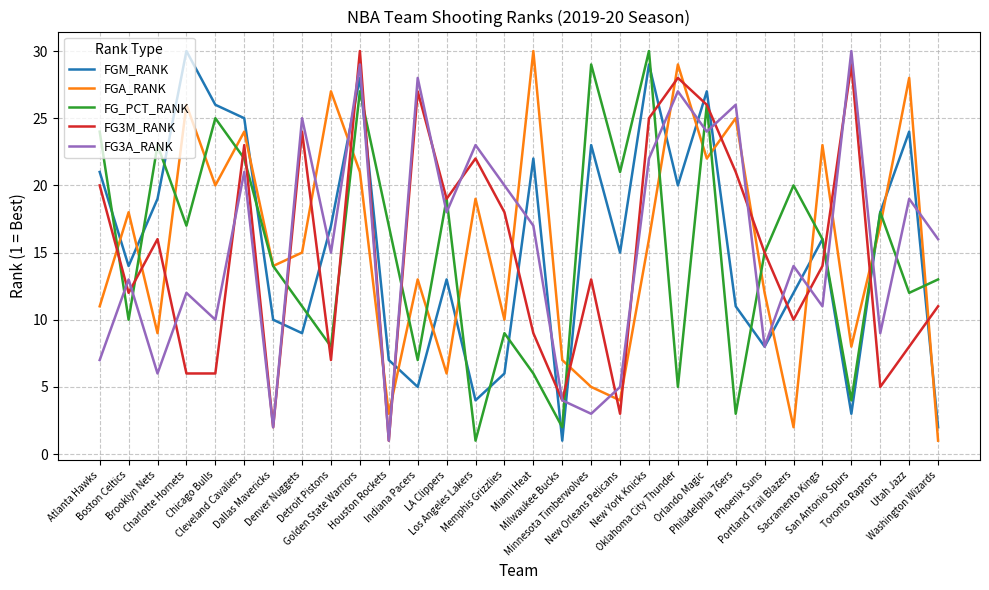

Reading left to right, extract all data points from this chart.

FGM_RANK: Atlanta Hawks=21	Boston Celtics=14	Brooklyn Nets=19	Charlotte Hornets=30	Chicago Bulls=26	Cleveland Cavaliers=25	Dallas Mavericks=10	Denver Nuggets=9	Detroit Pistons=17	Golden State Warriors=28	Houston Rockets=7	Indiana Pacers=5	LA Clippers=13	Los Angeles Lakers=4	Memphis Grizzlies=6	Miami Heat=22	Milwaukee Bucks=1	Minnesota Timberwolves=23	New Orleans Pelicans=15	New York Knicks=29	Oklahoma City Thunder=20	Orlando Magic=27	Philadelphia 76ers=11	Phoenix Suns=8	Portland Trail Blazers=12	Sacramento Kings=16	San Antonio Spurs=3	Toronto Raptors=18	Utah Jazz=24	Washington Wizards=2
FGA_RANK: Atlanta Hawks=11	Boston Celtics=18	Brooklyn Nets=9	Charlotte Hornets=26	Chicago Bulls=20	Cleveland Cavaliers=24	Dallas Mavericks=14	Denver Nuggets=15	Detroit Pistons=27	Golden State Warriors=21	Houston Rockets=3	Indiana Pacers=13	LA Clippers=6	Los Angeles Lakers=19	Memphis Grizzlies=10	Miami Heat=30	Milwaukee Bucks=7	Minnesota Timberwolves=5	New Orleans Pelicans=4	New York Knicks=16	Oklahoma City Thunder=29	Orlando Magic=22	Philadelphia 76ers=25	Phoenix Suns=12	Portland Trail Blazers=2	Sacramento Kings=23	San Antonio Spurs=8	Toronto Raptors=17	Utah Jazz=28	Washington Wizards=1
FG_PCT_RANK: Atlanta Hawks=24	Boston Celtics=10	Brooklyn Nets=23	Charlotte Hornets=17	Chicago Bulls=25	Cleveland Cavaliers=22	Dallas Mavericks=14	Denver Nuggets=11	Detroit Pistons=8	Golden State Warriors=27	Houston Rockets=17	Indiana Pacers=7	LA Clippers=19	Los Angeles Lakers=1	Memphis Grizzlies=9	Miami Heat=6	Milwaukee Bucks=2	Minnesota Timberwolves=29	New Orleans Pelicans=21	New York Knicks=30	Oklahoma City Thunder=5	Orlando Magic=26	Philadelphia 76ers=3	Phoenix Suns=15	Portland Trail Blazers=20	Sacramento Kings=16	San Antonio Spurs=4	Toronto Raptors=18	Utah Jazz=12	Washington Wizards=13
FG3M_RANK: Atlanta Hawks=20	Boston Celtics=12	Brooklyn Nets=16	Charlotte Hornets=6	Chicago Bulls=6	Cleveland Cavaliers=23	Dallas Mavericks=2	Denver Nuggets=24	Detroit Pistons=7	Golden State Warriors=30	Houston Rockets=1	Indiana Pacers=27	LA Clippers=19	Los Angeles Lakers=22	Memphis Grizzlies=18	Miami Heat=9	Milwaukee Bucks=4	Minnesota Timberwolves=13	New Orleans Pelicans=3	New York Knicks=25	Oklahoma City Thunder=28	Orlando Magic=26	Philadelphia 76ers=21	Phoenix Suns=15	Portland Trail Blazers=10	Sacramento Kings=14	San Antonio Spurs=29	Toronto Raptors=5	Utah Jazz=8	Washington Wizards=11
FG3A_RANK: Atlanta Hawks=7	Boston Celtics=13	Brooklyn Nets=6	Charlotte Hornets=12	Chicago Bulls=10	Cleveland Cavaliers=21	Dallas Mavericks=2	Denver Nuggets=25	Detroit Pistons=15	Golden State Warriors=29	Houston Rockets=1	Indiana Pacers=28	LA Clippers=18	Los Angeles Lakers=23	Memphis Grizzlies=20	Miami Heat=17	Milwaukee Bucks=4	Minnesota Timberwolves=3	New Orleans Pelicans=5	New York Knicks=22	Oklahoma City Thunder=27	Orlando Magic=24	Philadelphia 76ers=26	Phoenix Suns=8	Portland Trail Blazers=14	Sacramento Kings=11	San Antonio Spurs=30	Toronto Raptors=9	Utah Jazz=19	Washington Wizards=16